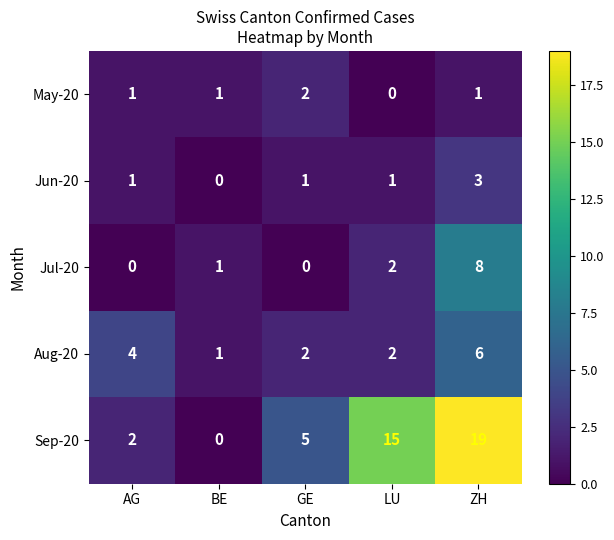

What is the total value across all series at LU?

20